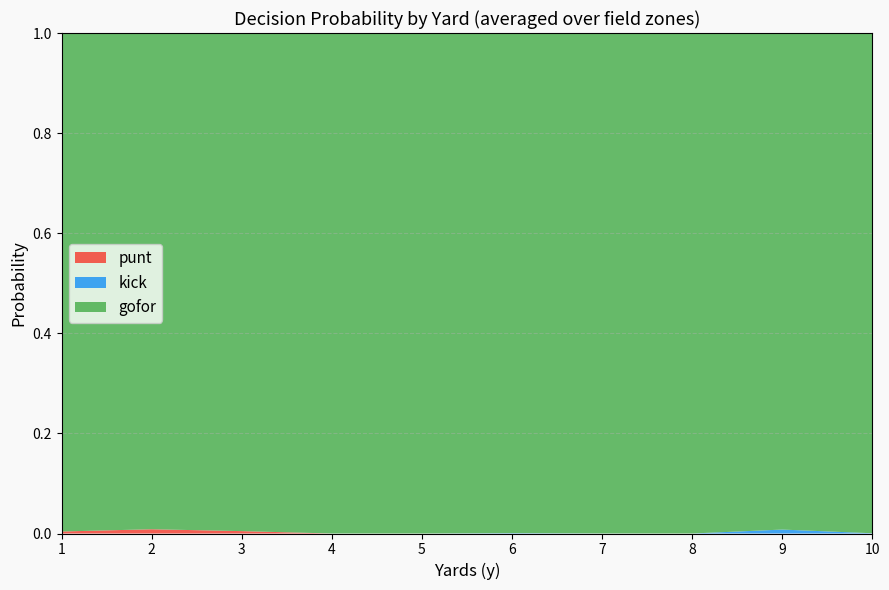

What is the total value across all series at 4?

1.0